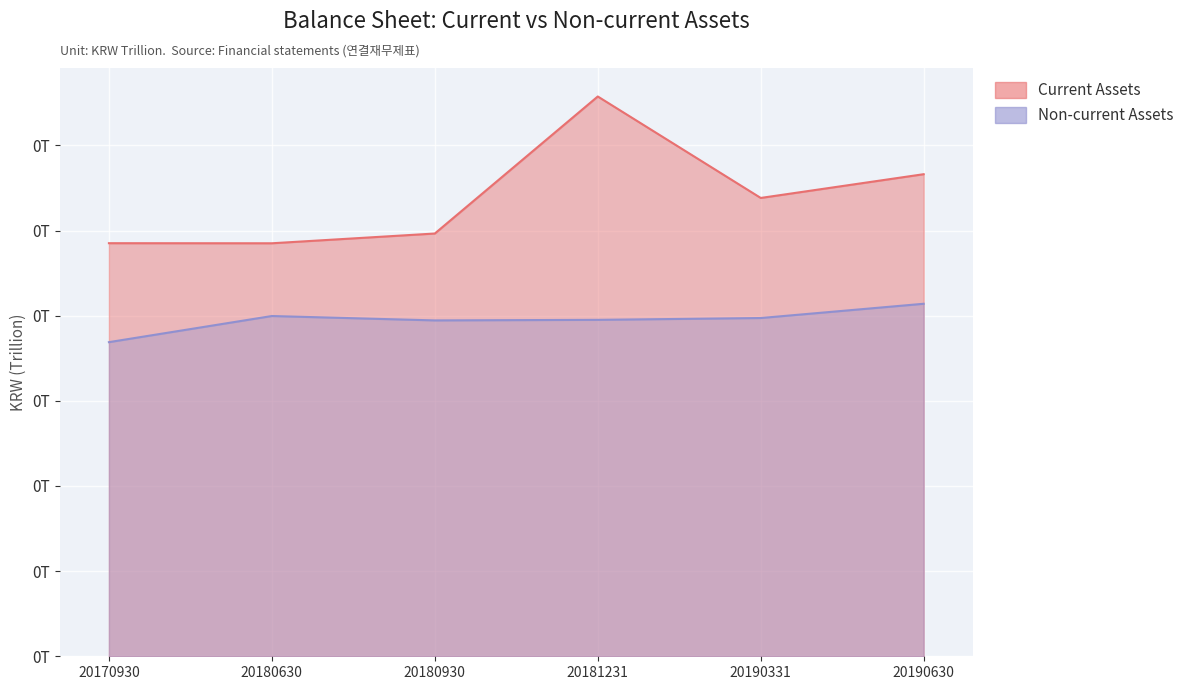

Reading left to right, transcribe all the data shown in this chart.

Current Assets: 20170930=0.2	20180630=0.2	20180930=0.2	20181231=0.3	20190331=0.3	20190630=0.3
Non-current Assets: 20170930=0.2	20180630=0.2	20180930=0.2	20181231=0.2	20190331=0.2	20190630=0.2